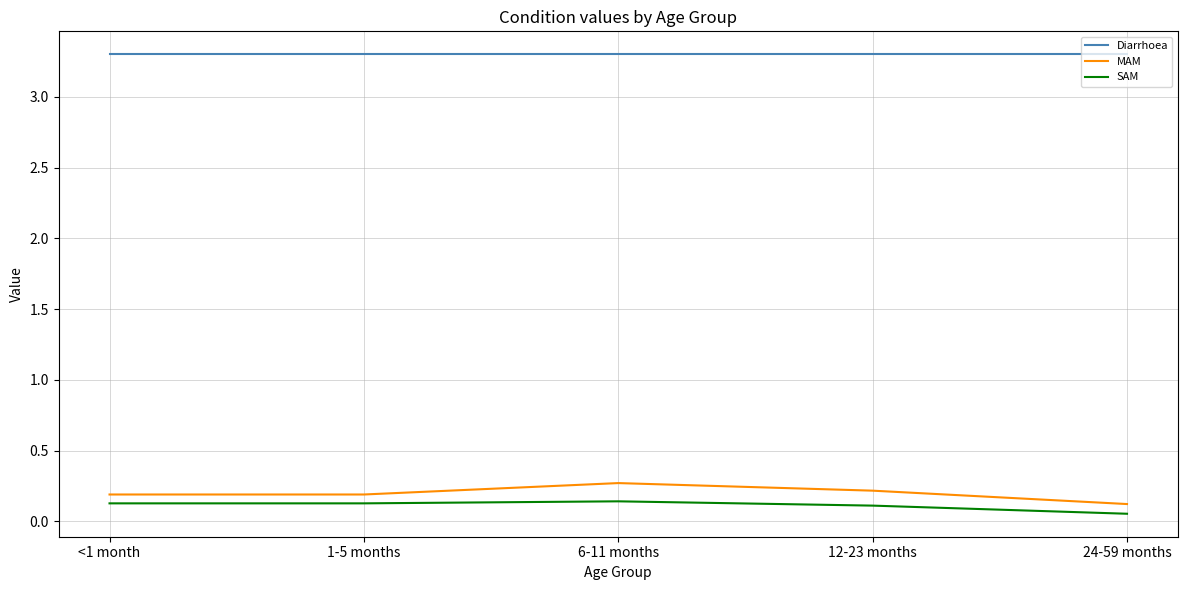

True or false: SAM and MAM intersect in this chart.

False